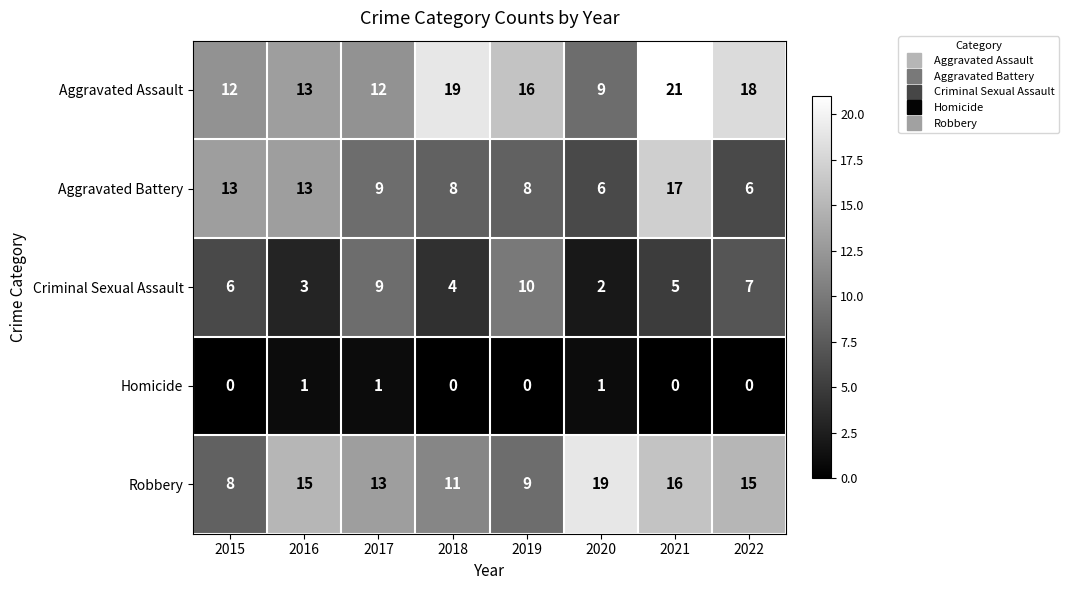

Count the number of data series in this chart.

5